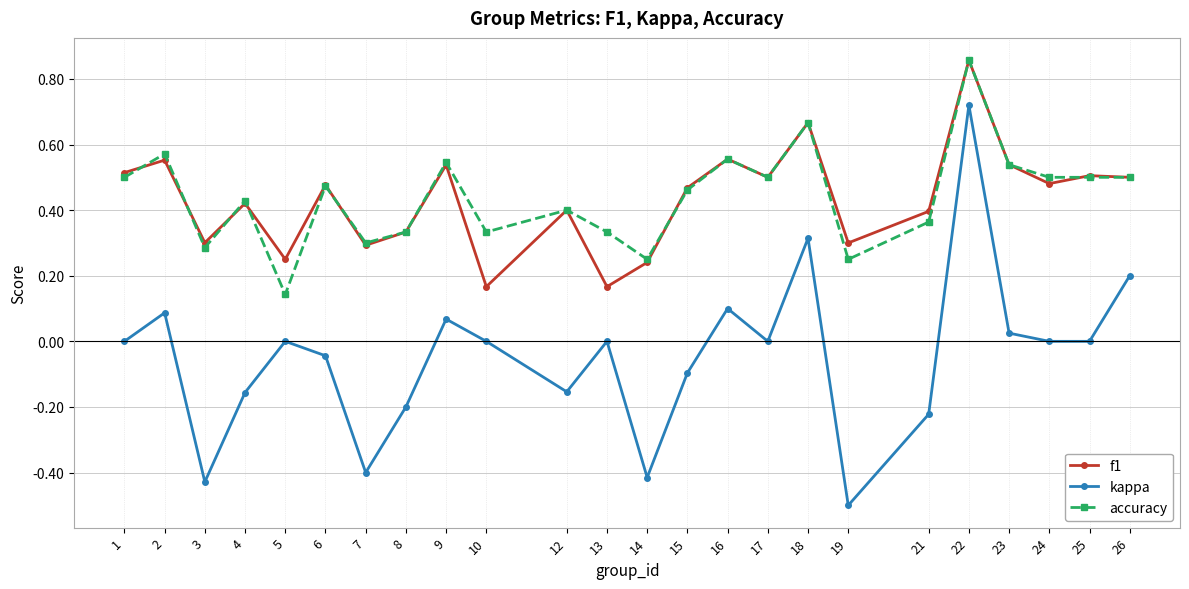

Which series has the widest spread of values?

kappa